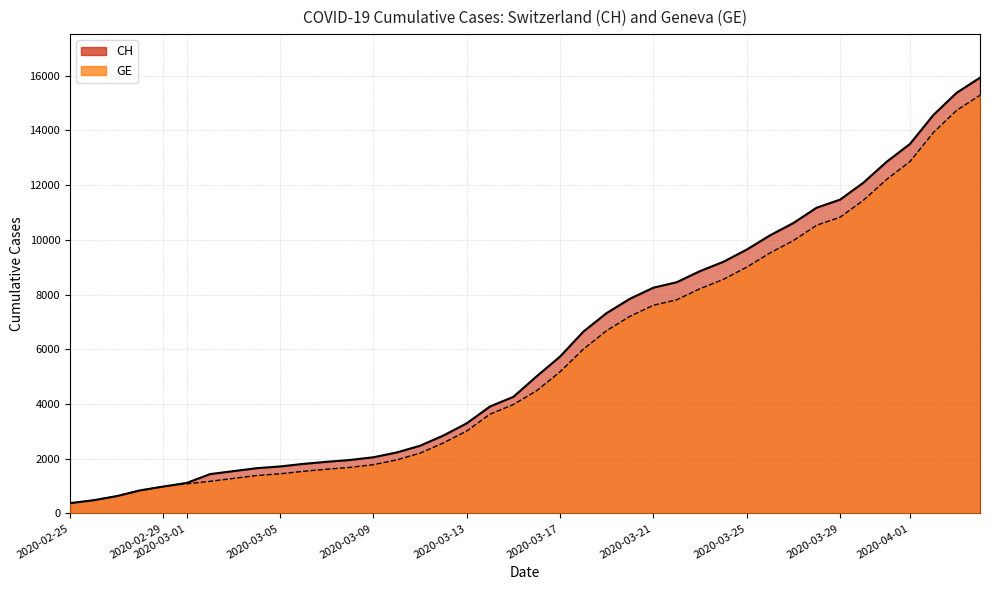

Reading right to left, transcribe all the data shown in this chart.

CH: 15926	15375	14561	13505	12852	12086	11467	11175	10613	10162	9642	9196	8855	8449	8249	7847	7323	6644	5731	5012	4259	3908	3291	2845	2472	2226	2051	1952	1885	1809	1715	1652	1544	1436	1113	981	840	630	479	375
GE: 15284	14733	13919	12863	12210	11444	10825	10533	9971	9520	9000	8554	8213	7807	7607	7205	6681	6002	5174	4485	3978	3627	3010	2574	2201	1955	1780	1681	1614	1538	1447	1384	1278	1171	1083	981	840	630	479	375